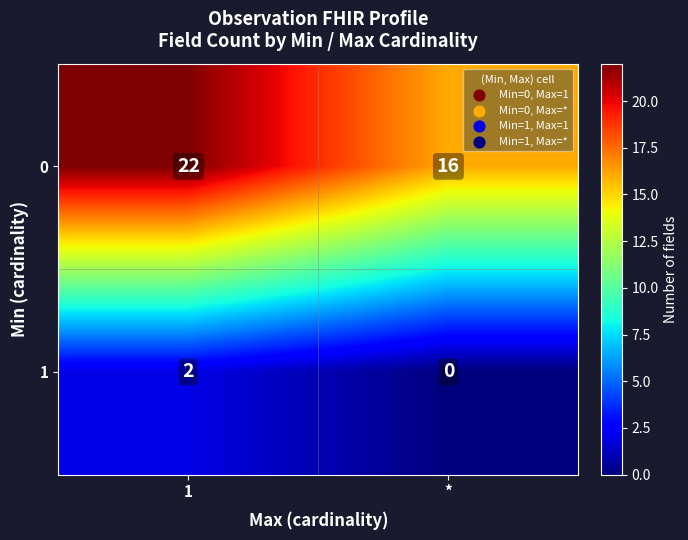

The 1 series shows 2 at 1. True or false?

True